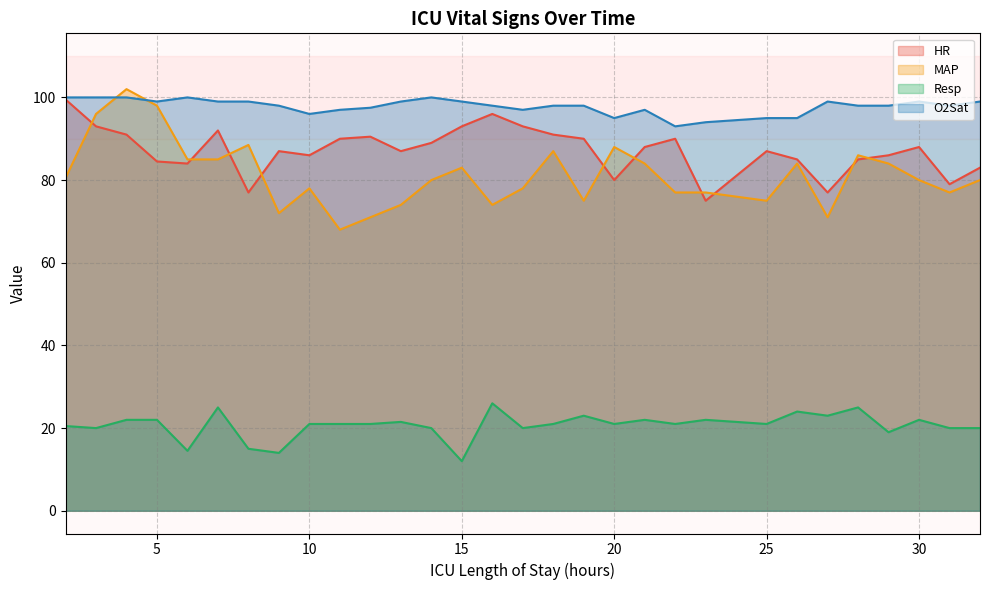

Which category has the lowest value across all series?

15